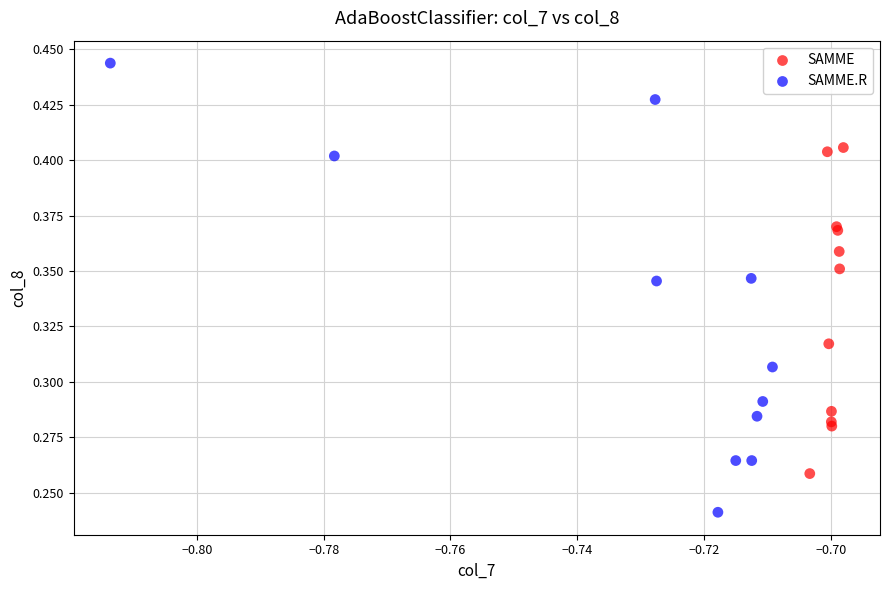

Which series contains the highest Y value?

SAMME.R